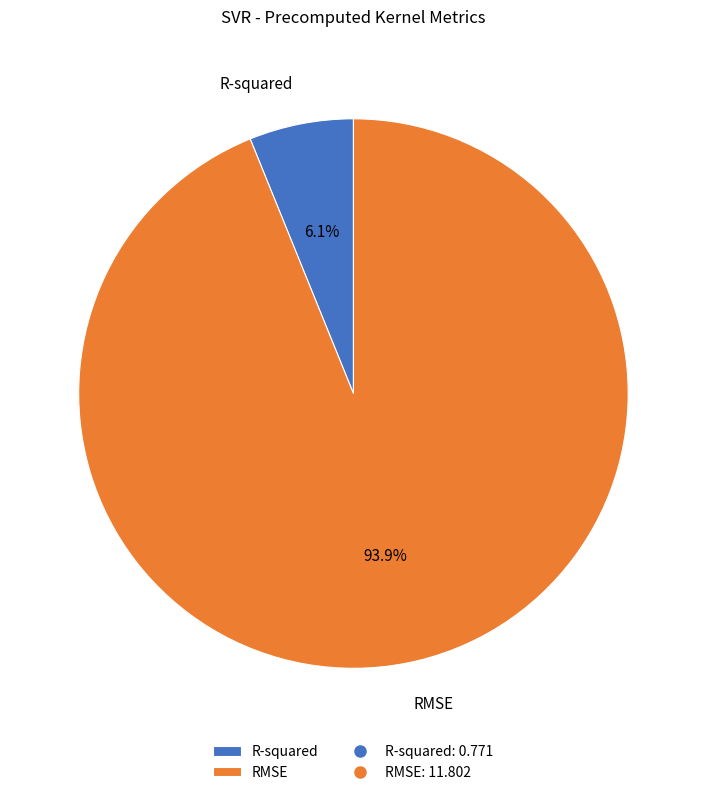

Is RMSE the majority of the pie?

Yes